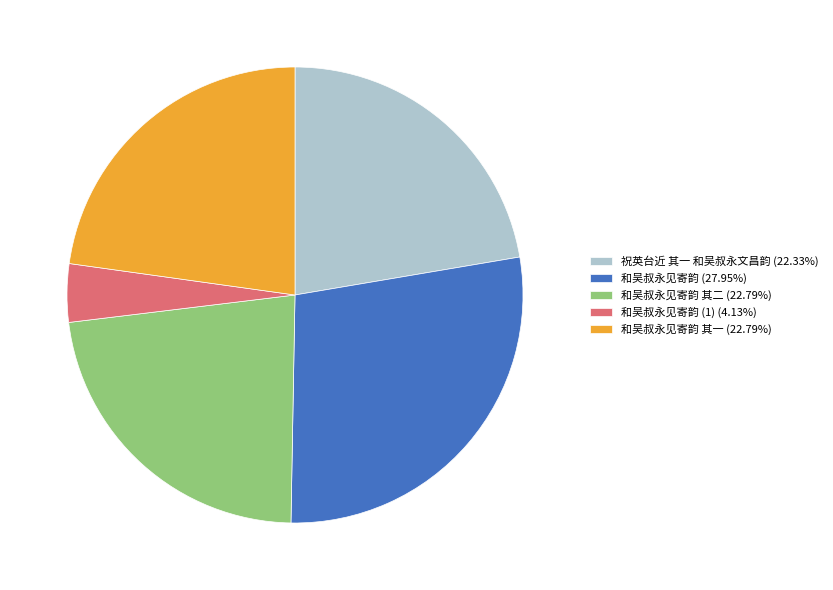

What is the ratio of the value at 和吴叔永见寄韵 (27.95%) to the value at 和吴叔永见寄韵 其二 (22.79%)?

1.2